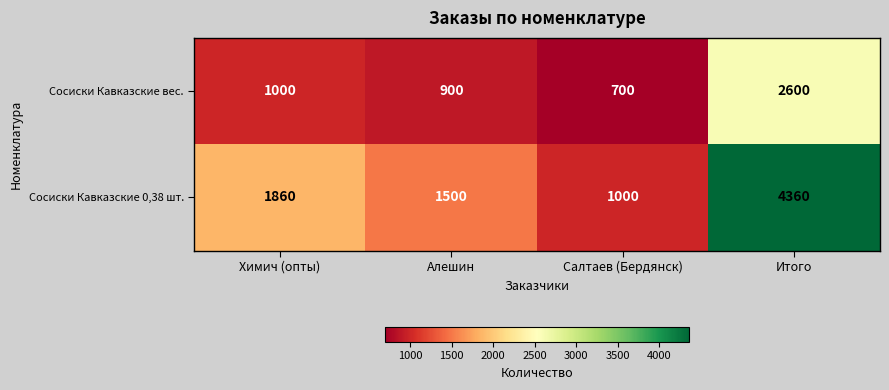

How many data points does each series have?

4